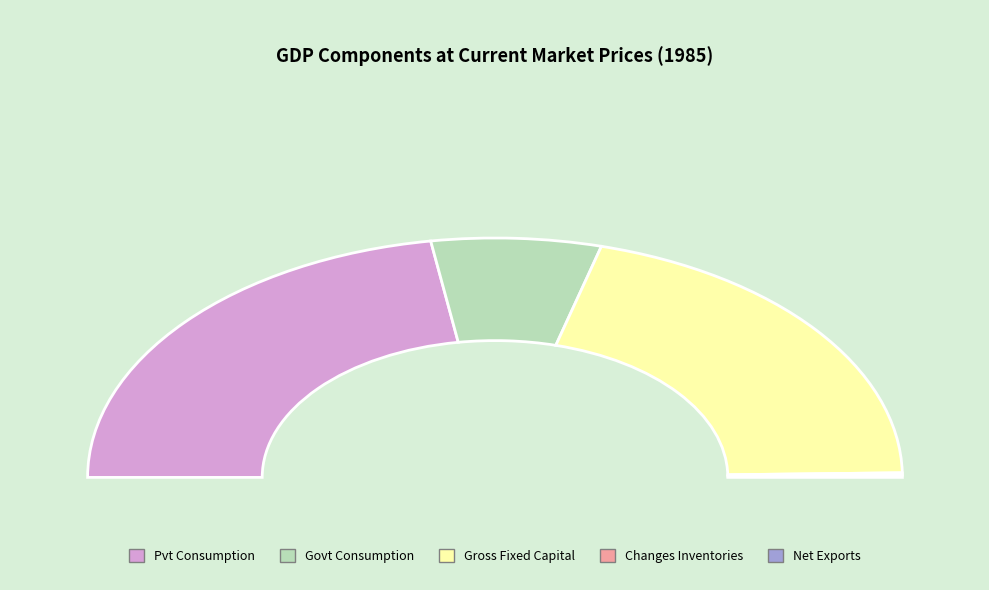

Which slice is the largest?

Private Consumption Expenditure